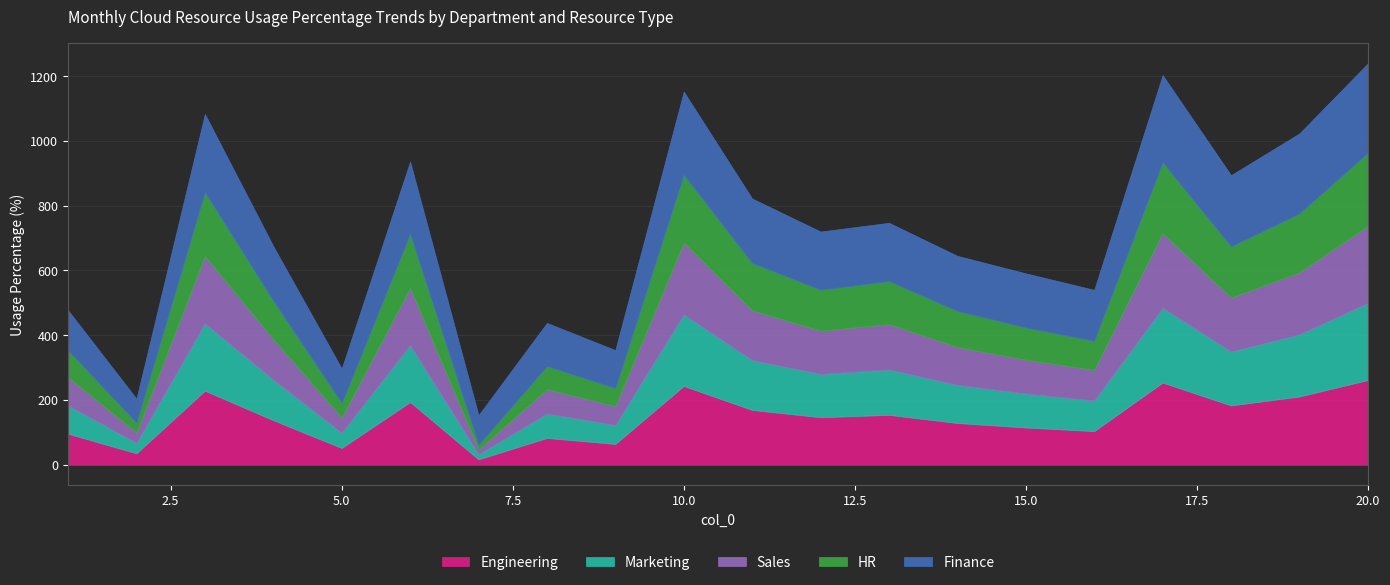

What is the spread (max minus min) of values at 3?

44